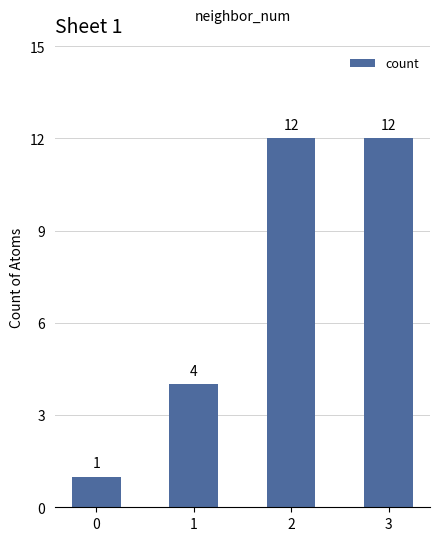

True or false: the data shows 21 at 3.

False